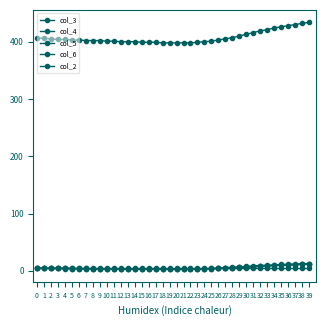

What is the value of the col_5 point at the 35th from the left?

10.4